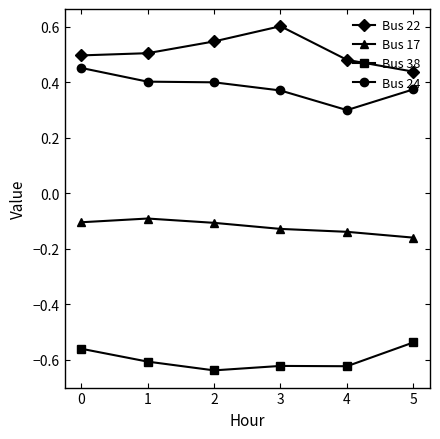

What is the value of the Bus 22 point at the 4th from the left?

0.6